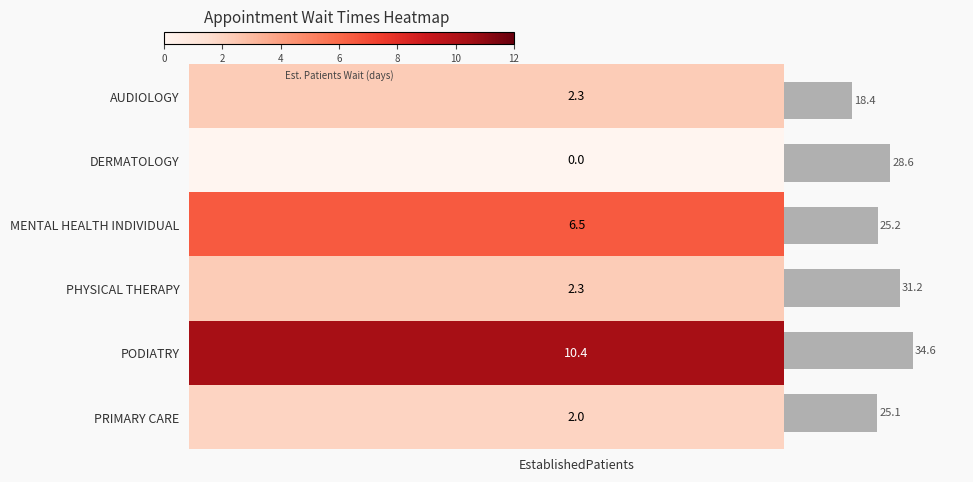

What is the smallest value displayed?

18.4